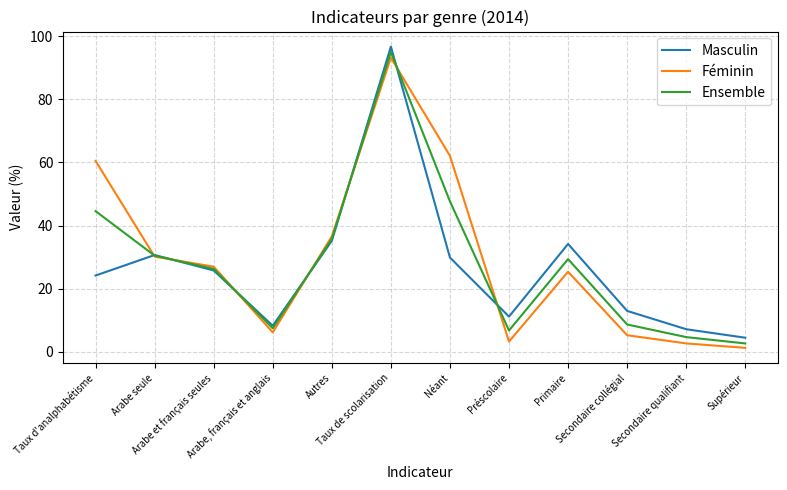

What is the approximate value of Masculin at Taux de scolarisation?

96.7